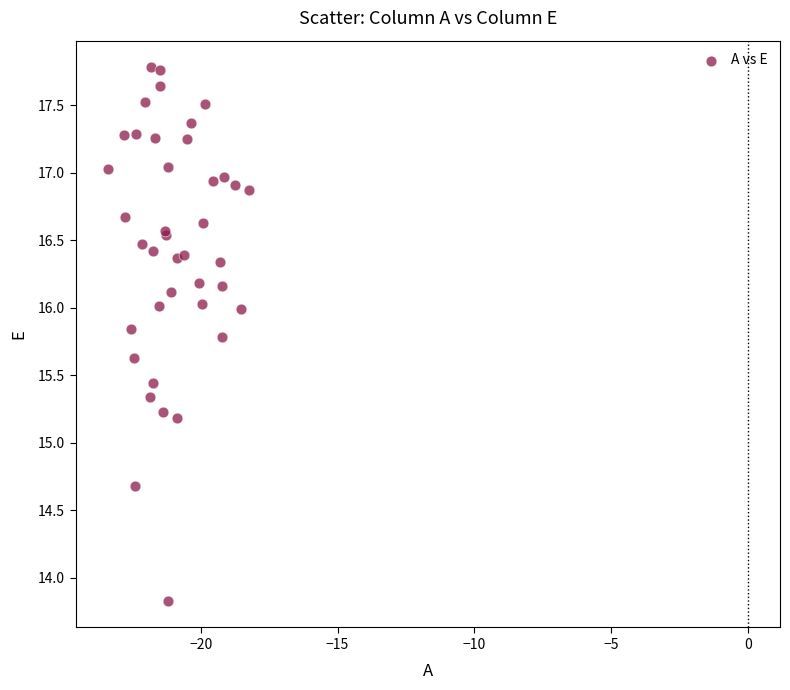

What Y value in the scatter plot is closest to 15?

15.2